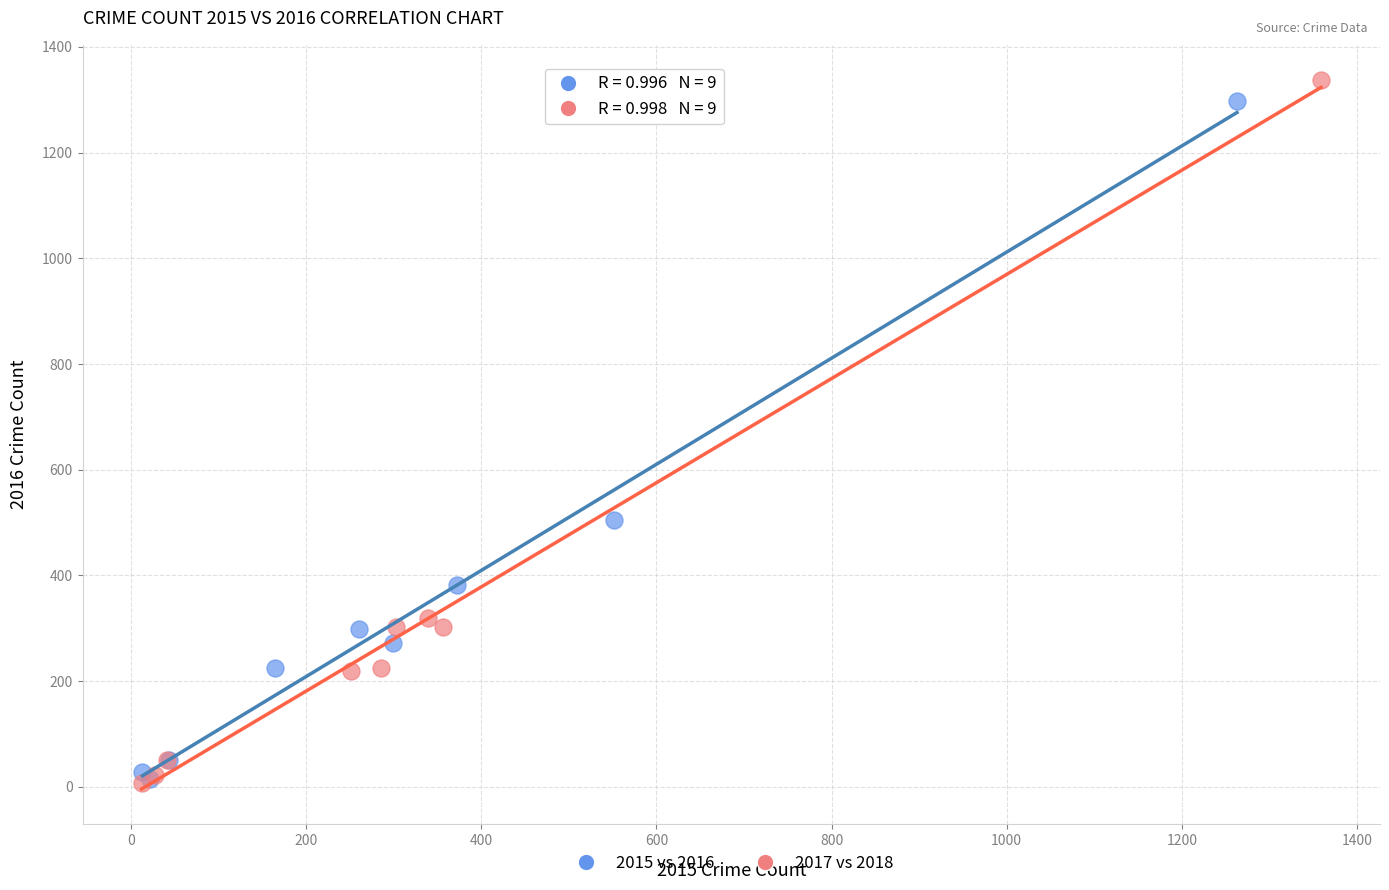

Which series has the widest spread of Y values?

2017 vs 2018